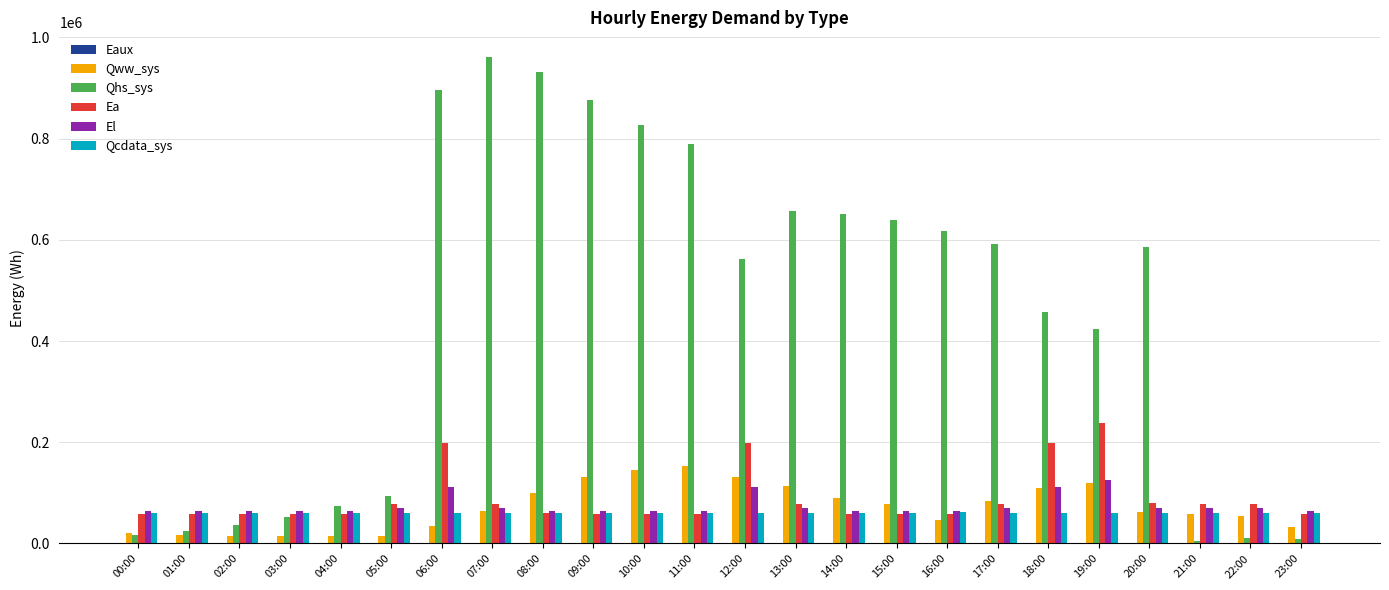

What is the maximum value shown in the chart?

961741.2